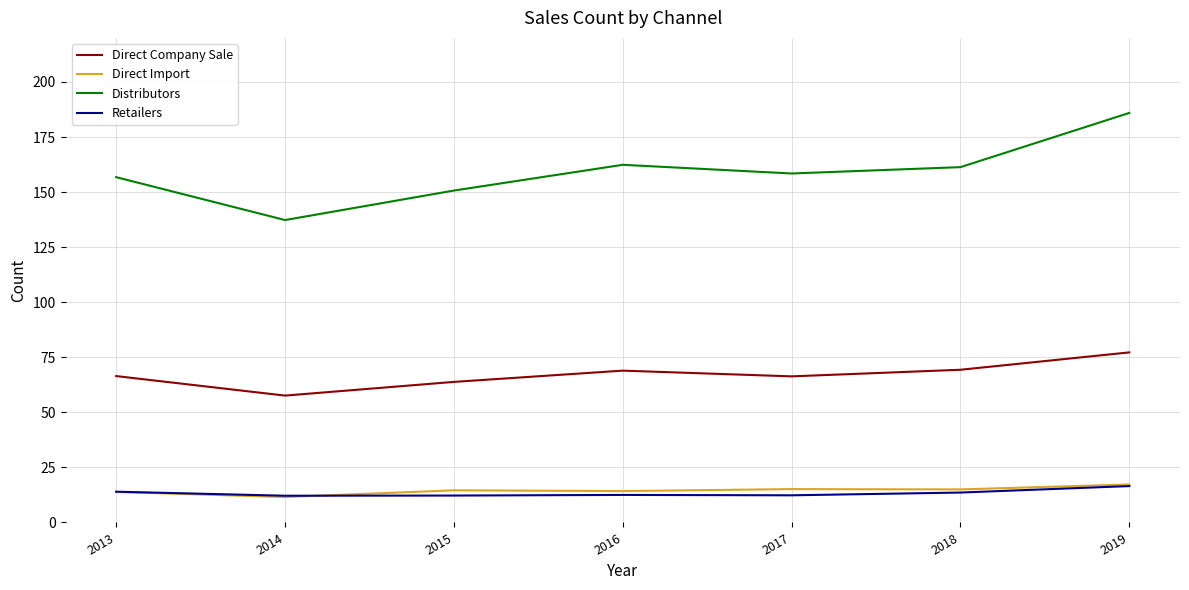

At which category is the sum across all series the highest?

2019